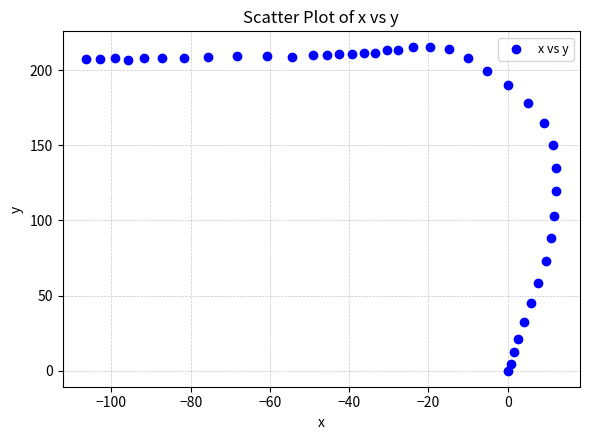

What is the range of X values (max minus min)?

118.7